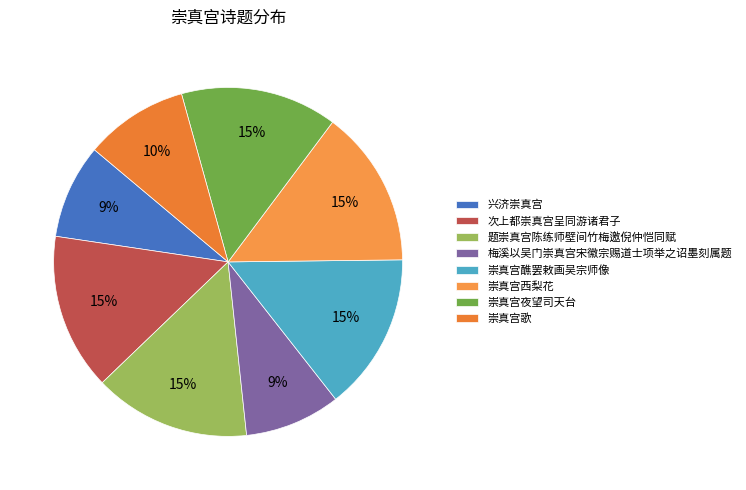

Count the number of slices in the pie.

8